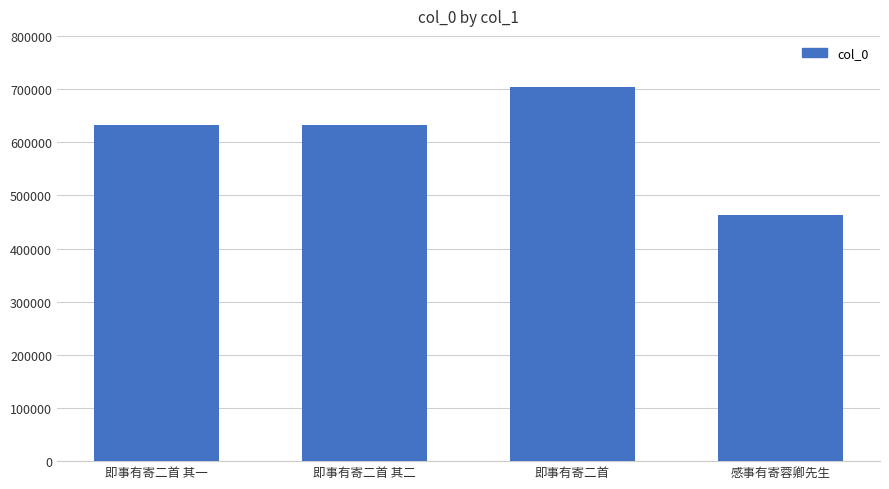

How many bars are there in total?

4